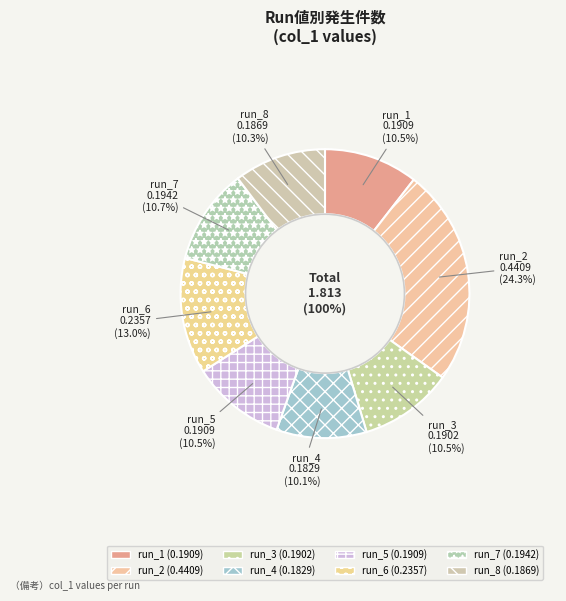

Does any single category account for the majority?

No